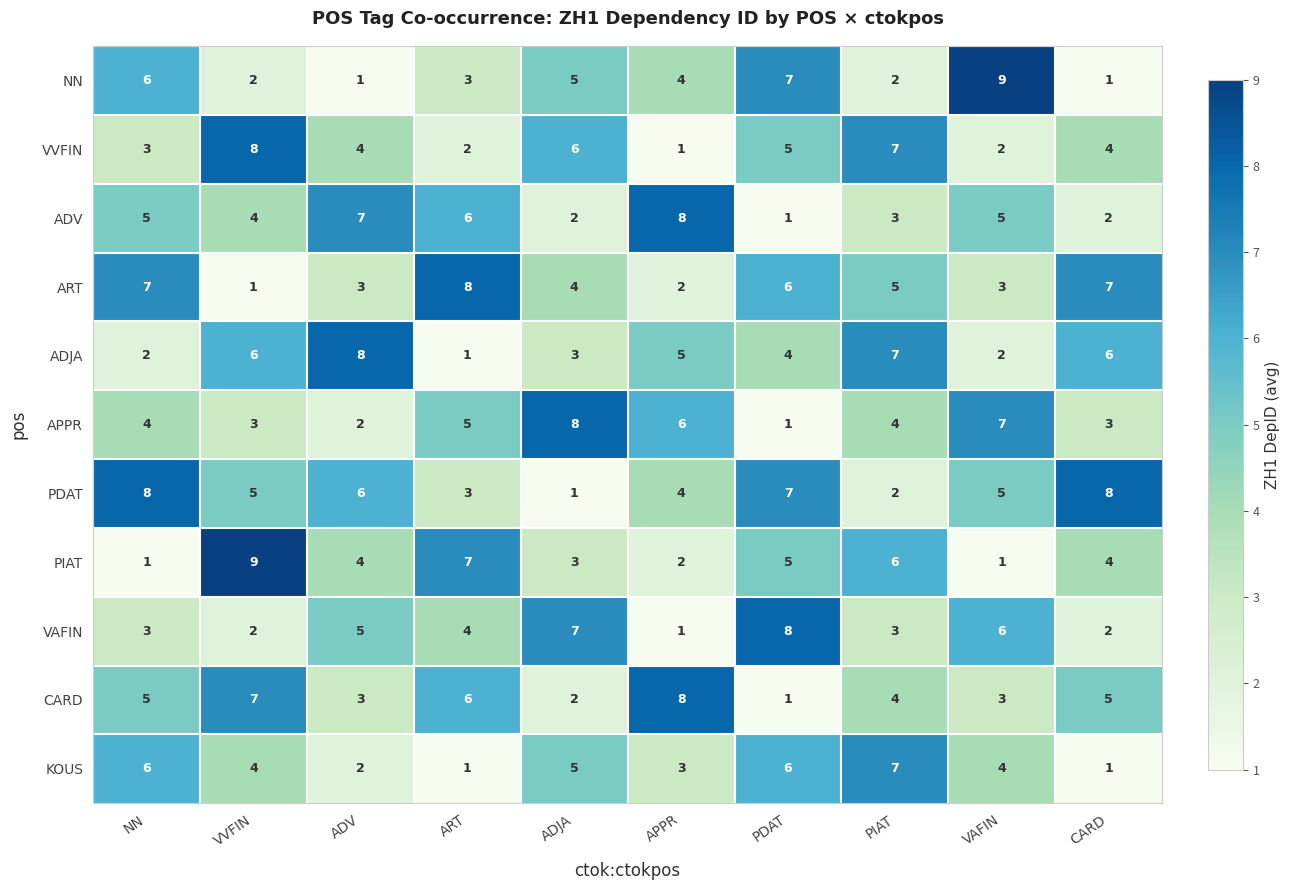

What is the difference between the highest and lowest values at ART?

7